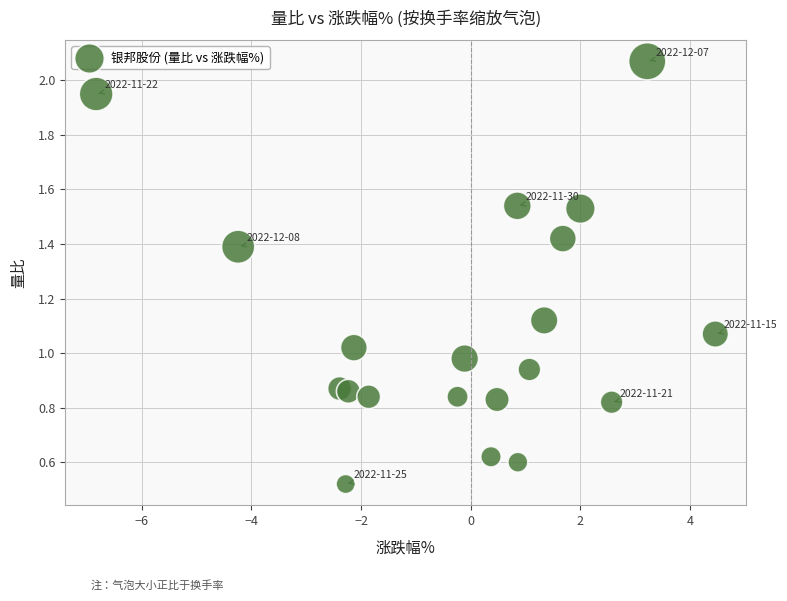

What is the range of X values (max minus min)?

11.3